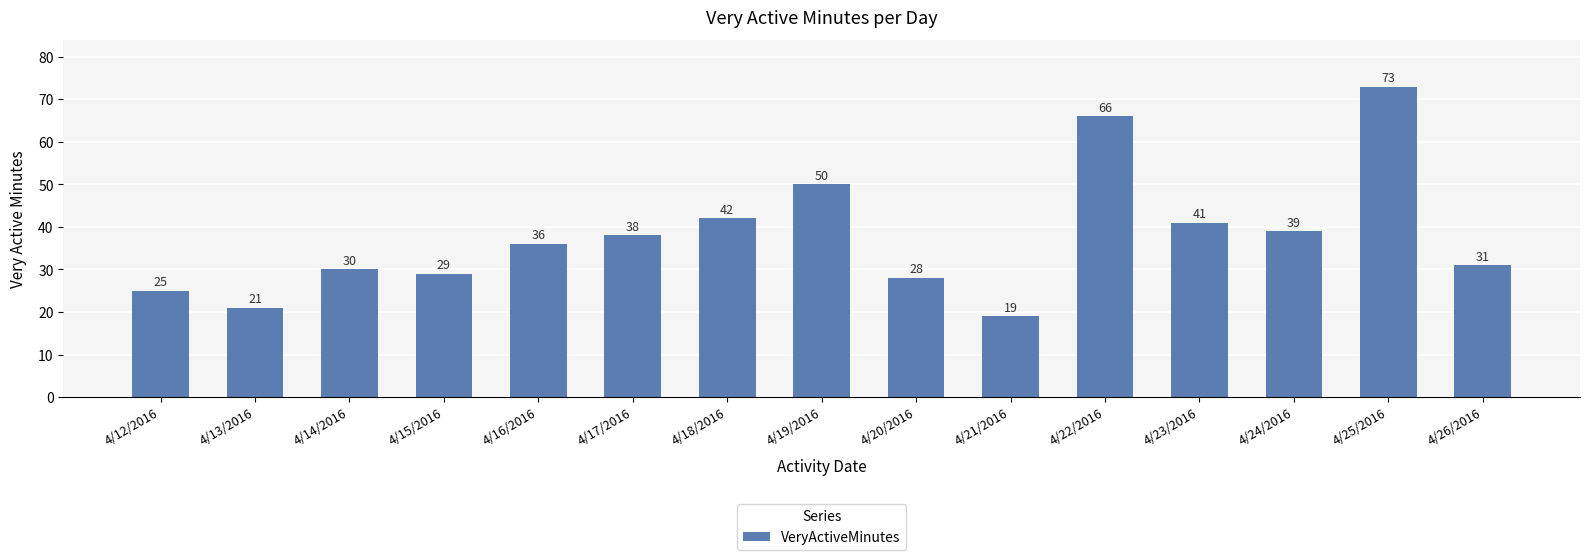

Rank the categories by value from lowest to highest.

4/21/2016, 4/13/2016, 4/12/2016, 4/20/2016, 4/15/2016, 4/14/2016, 4/26/2016, 4/16/2016, 4/17/2016, 4/24/2016, 4/23/2016, 4/18/2016, 4/19/2016, 4/22/2016, 4/25/2016